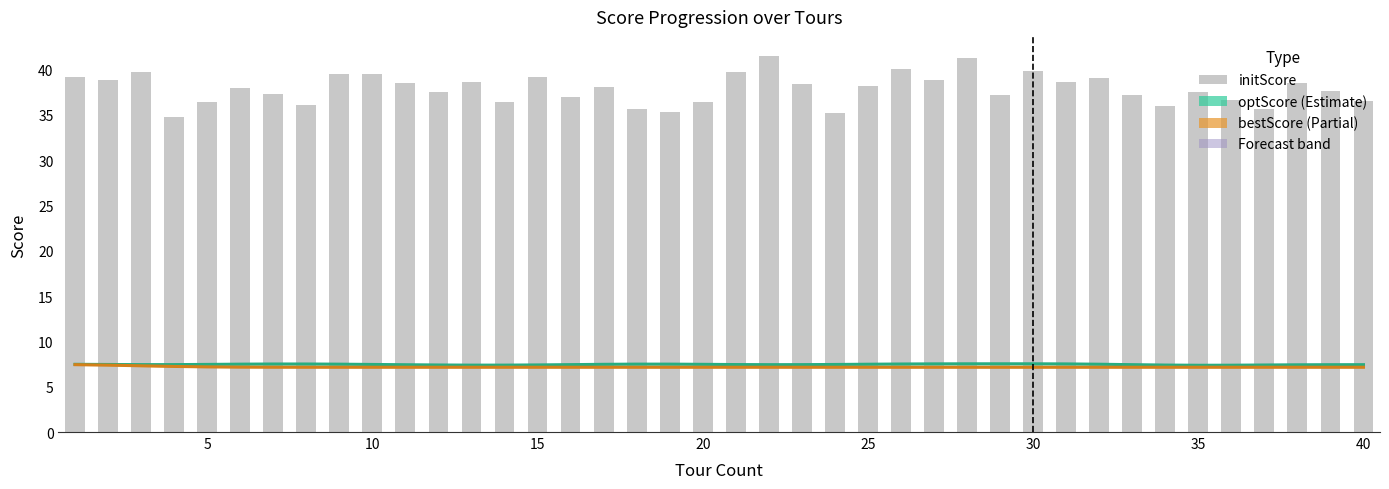

What is the sum of all bestScore values?

286.8